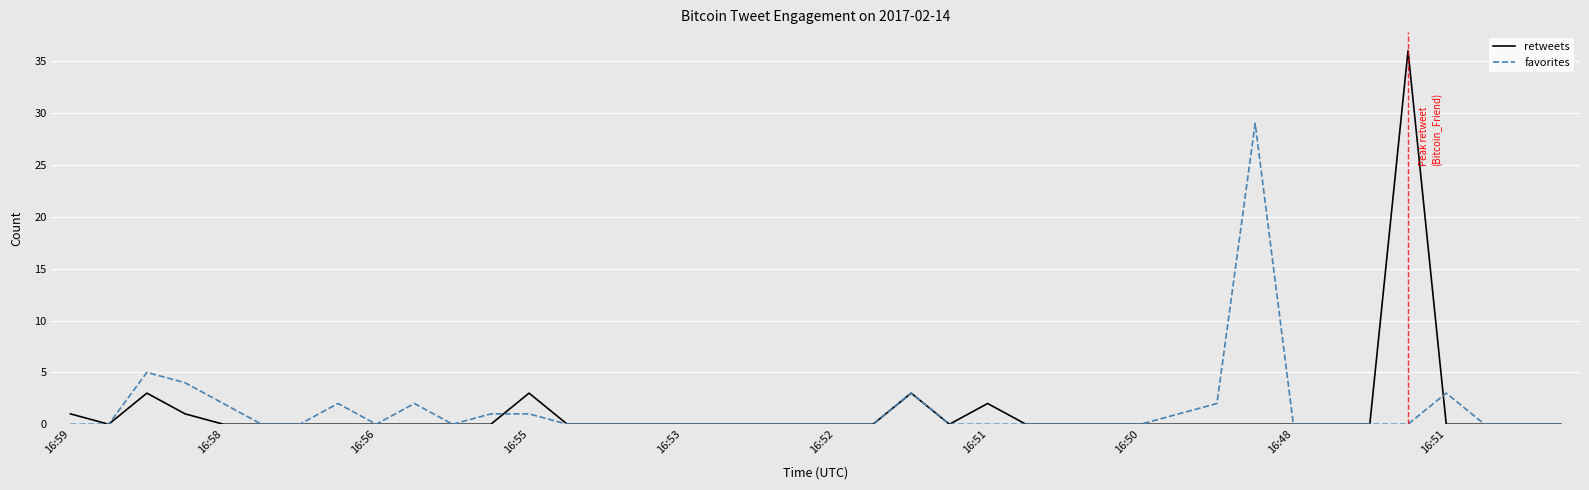

True or false: retweets and favorites cross at least once.

True